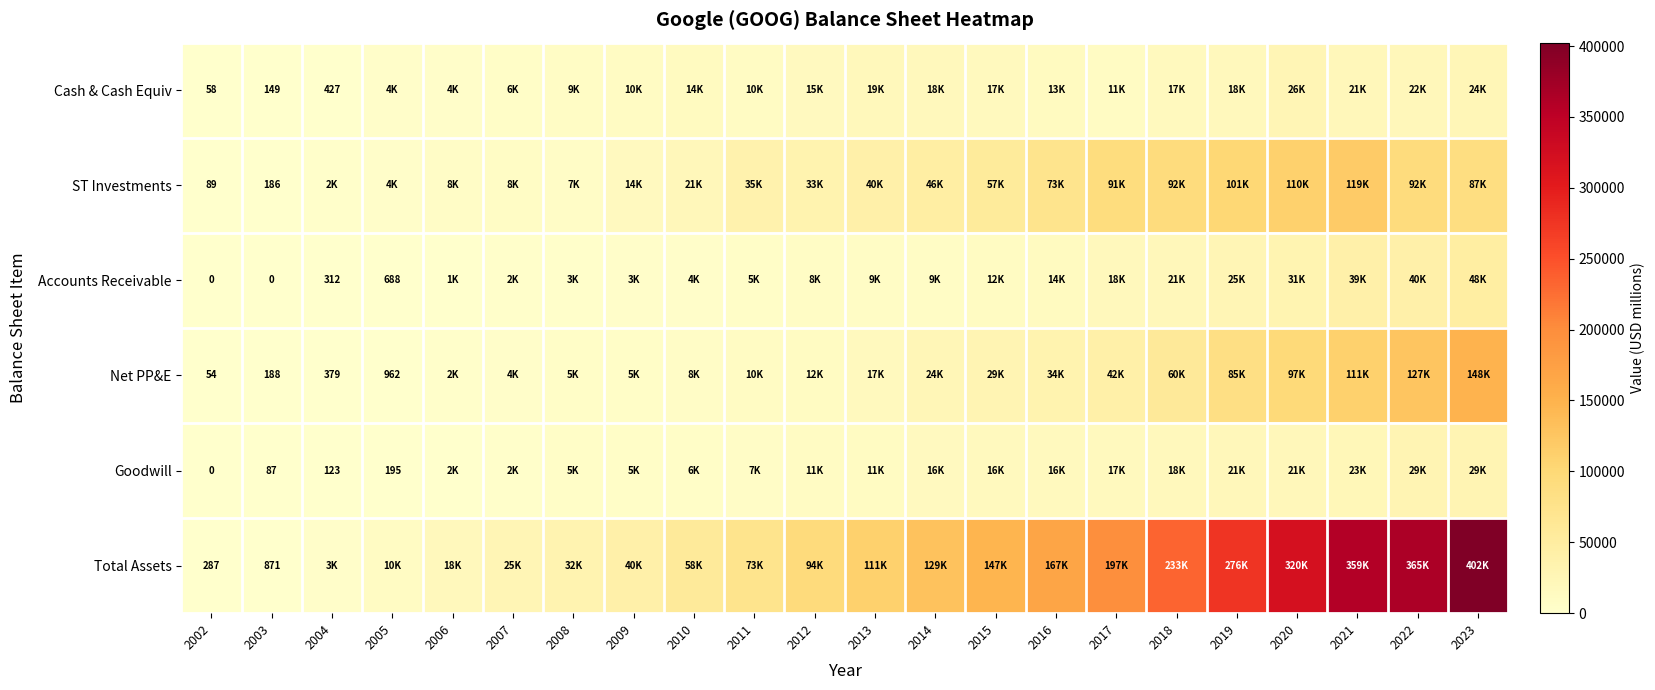

What value does the Net PP&E series have at 2012?

11854.0